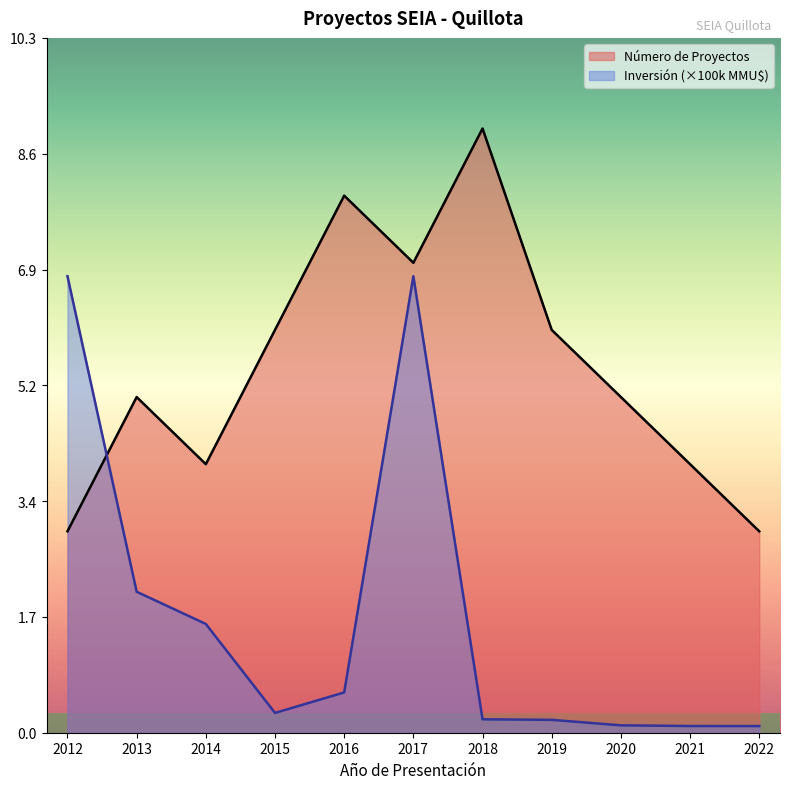

What is the sum of the Inversión Total (MMU$) values at 2020 and 2022?

0.2